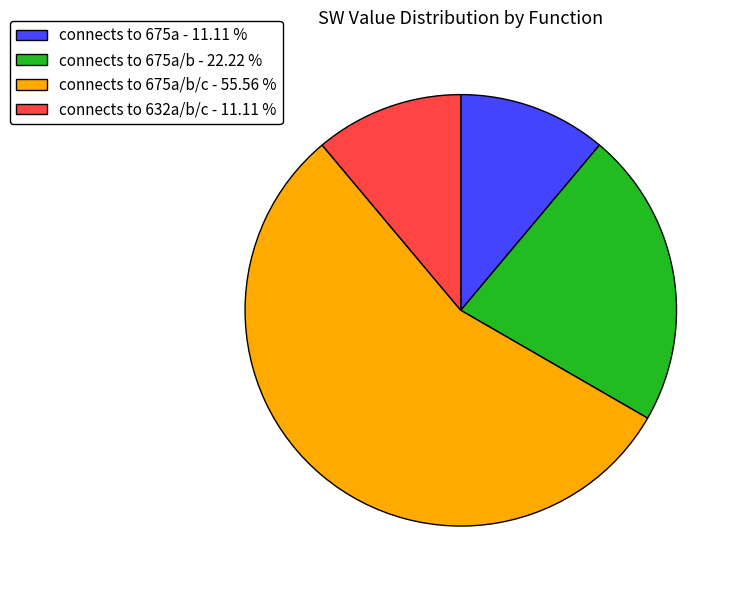

Does any single category account for the majority?

Yes